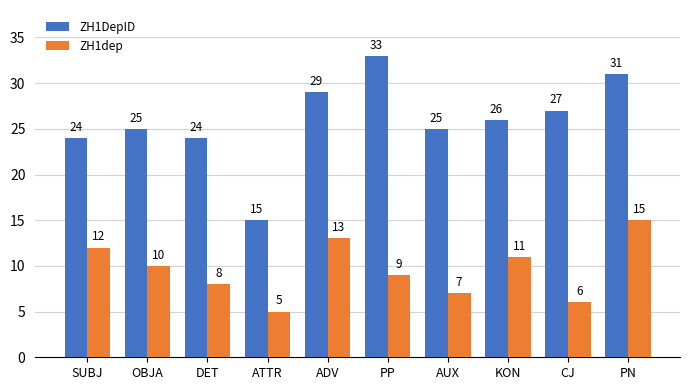

How many values in the ZH1DepID series are below 26?

5